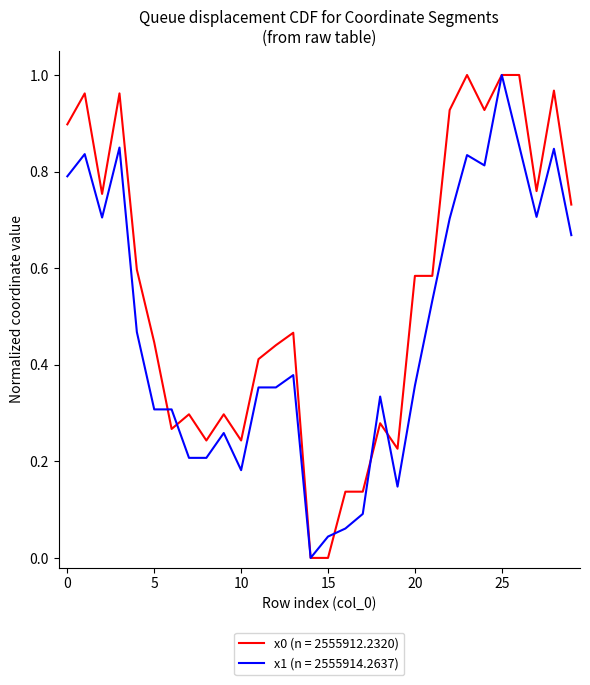

How many lines are shown in the chart?

2